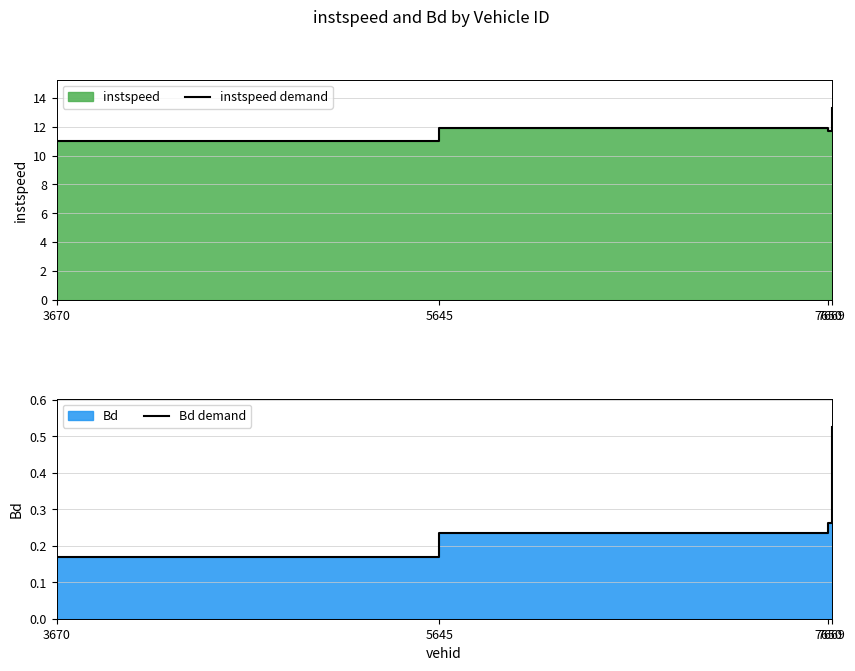

True or false: instspeed demand has a value of 11.7 at 7650.

True